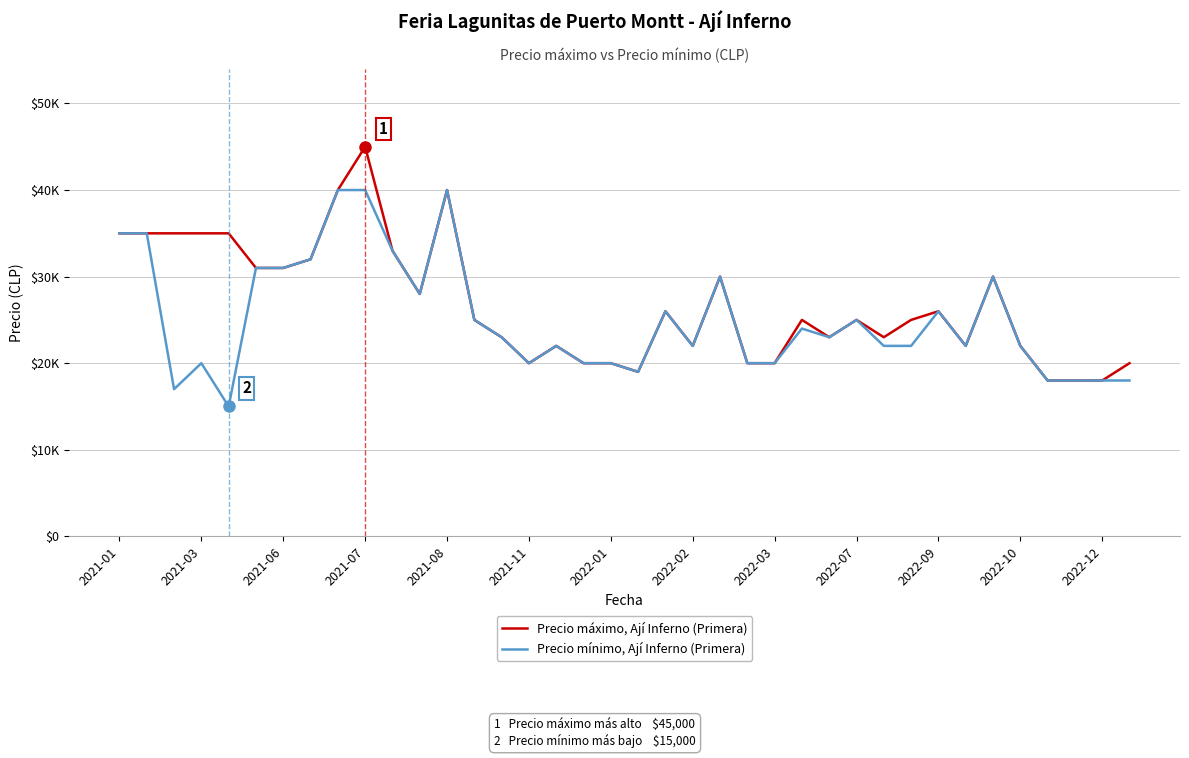

Is this an area chart (filled region under the line)?

No